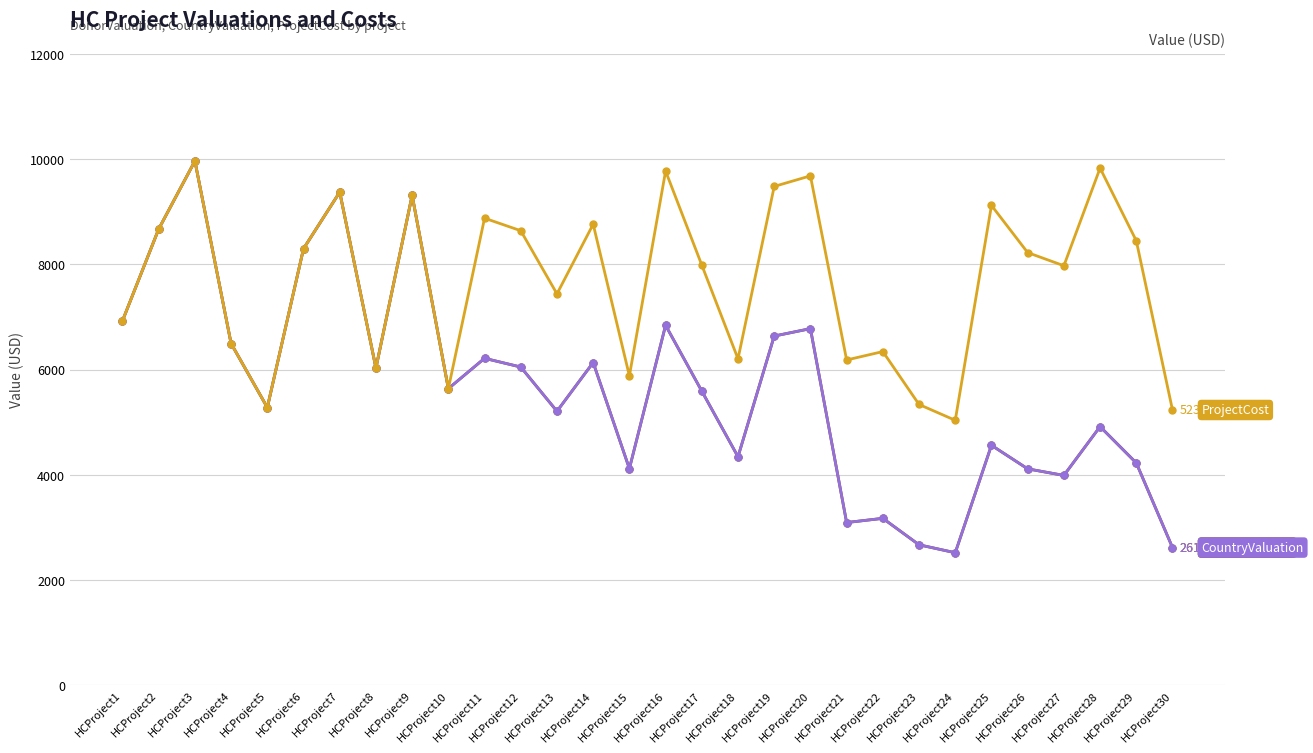

Is this an area chart (filled region under the line)?

No